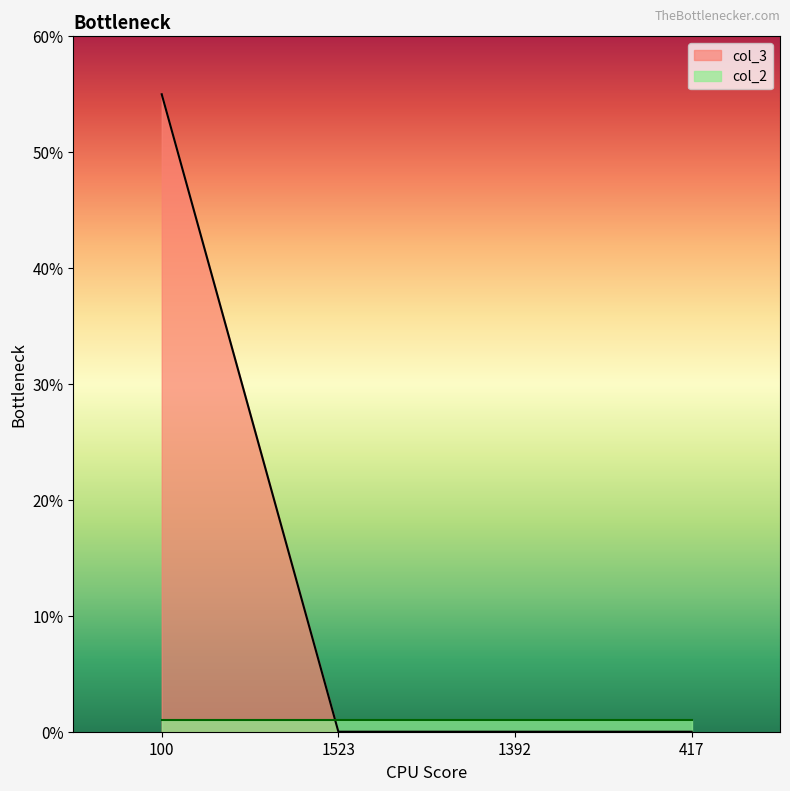

How many lines are shown in the chart?

2